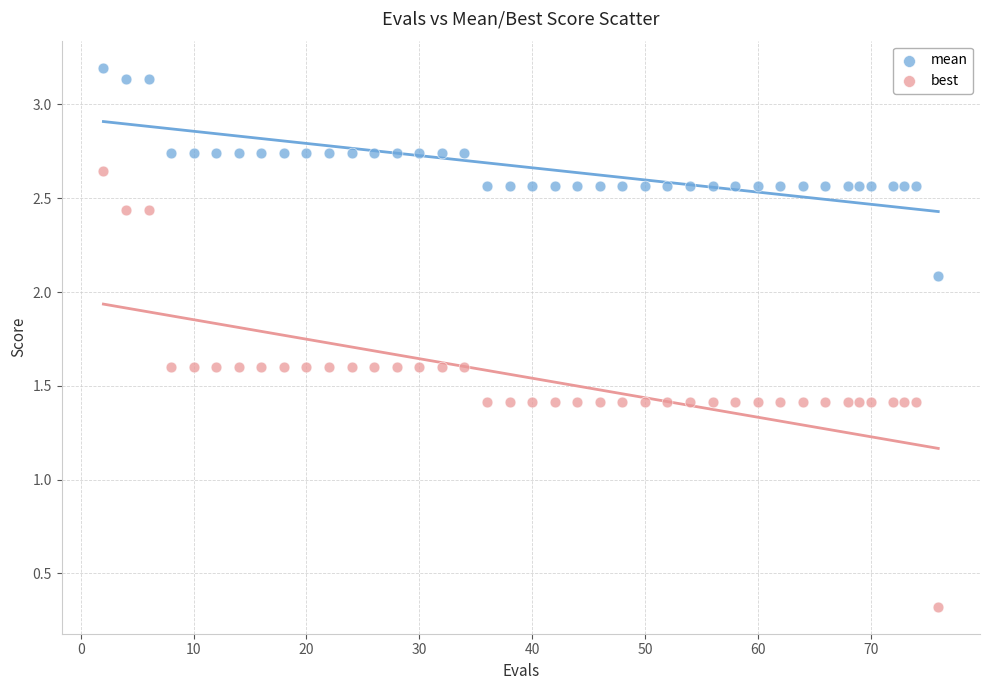

Which series contains the highest Y value?

mean